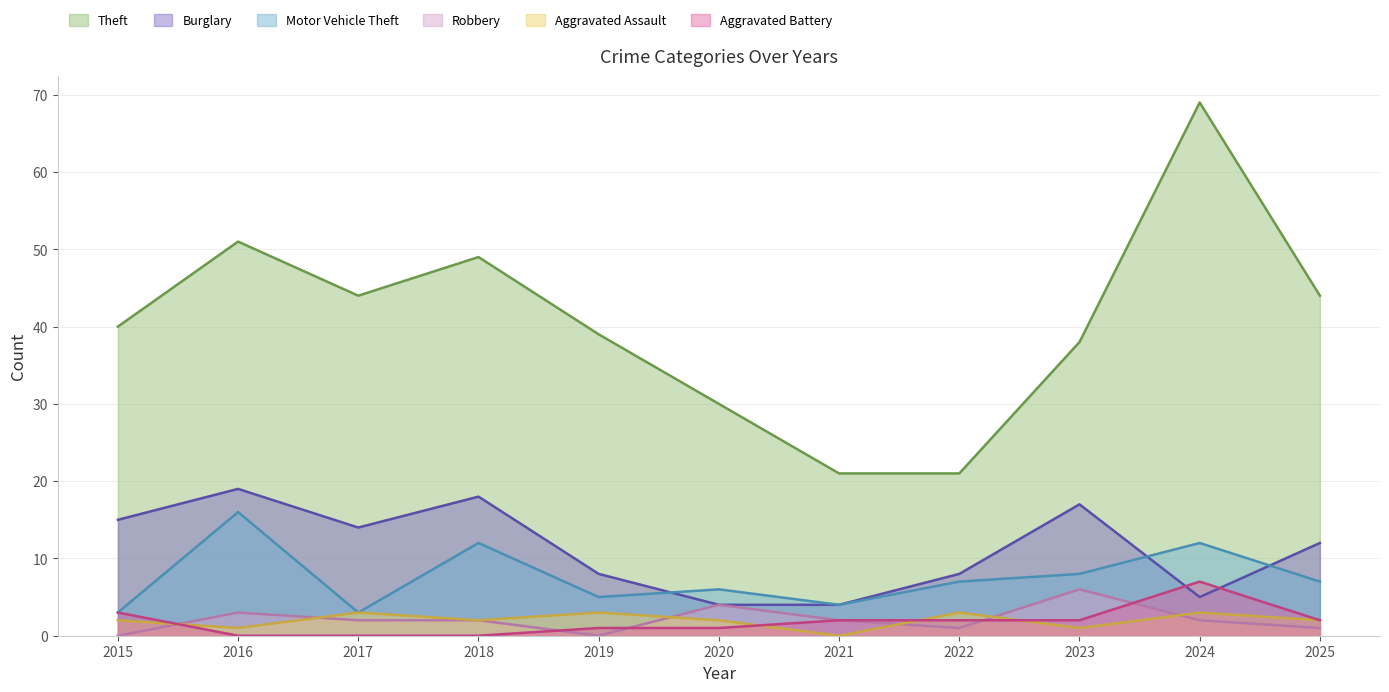

List the labels in order of Motor Vehicle Theft value, smallest first.

2015, 2017, 2021, 2019, 2020, 2022, 2025, 2023, 2018, 2024, 2016